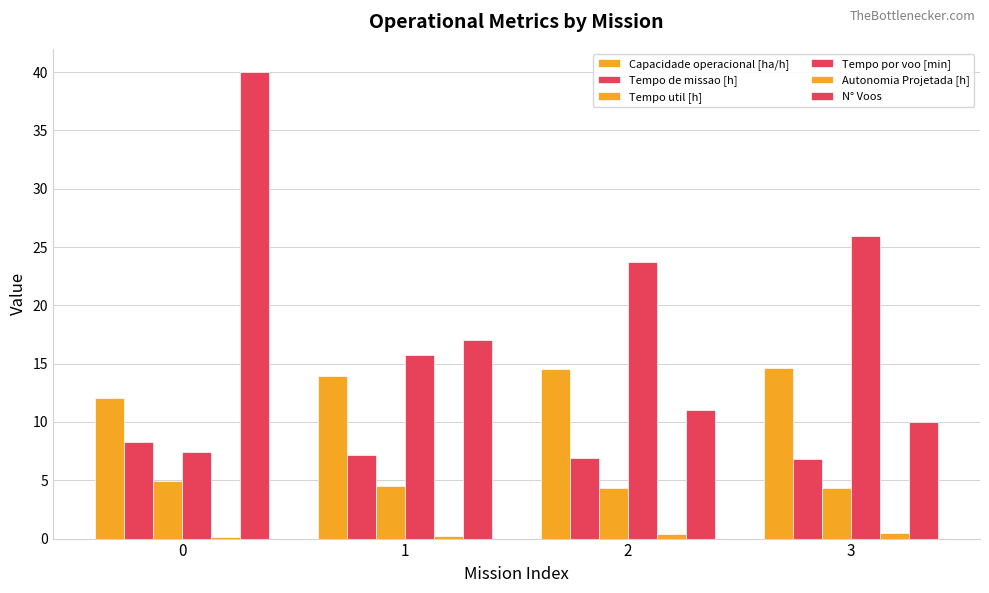

How many data points does each series have?

4